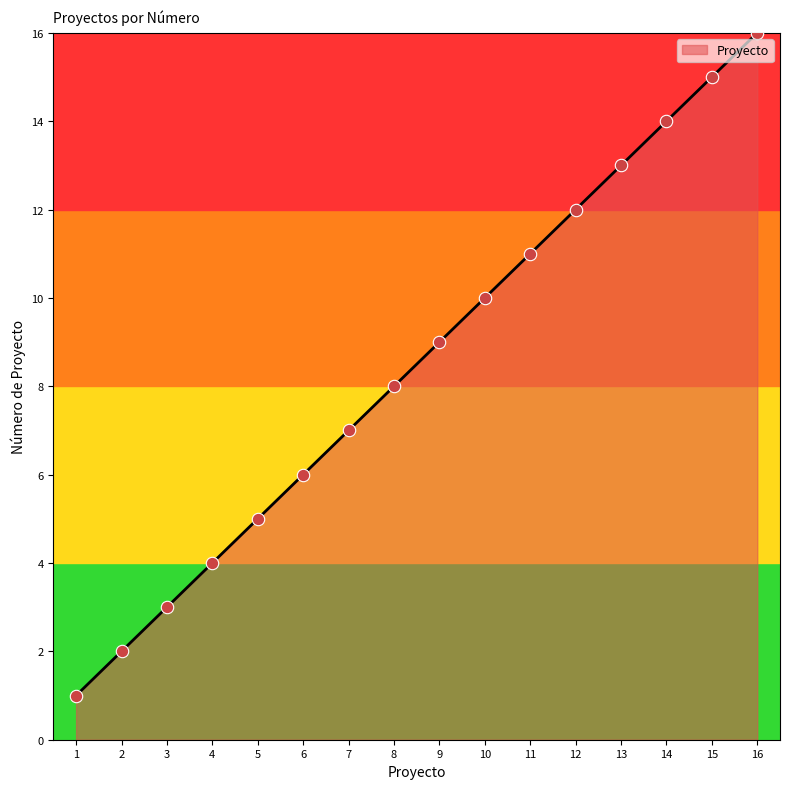

What is the ratio of the value at 9 to the value at 5?

1.8